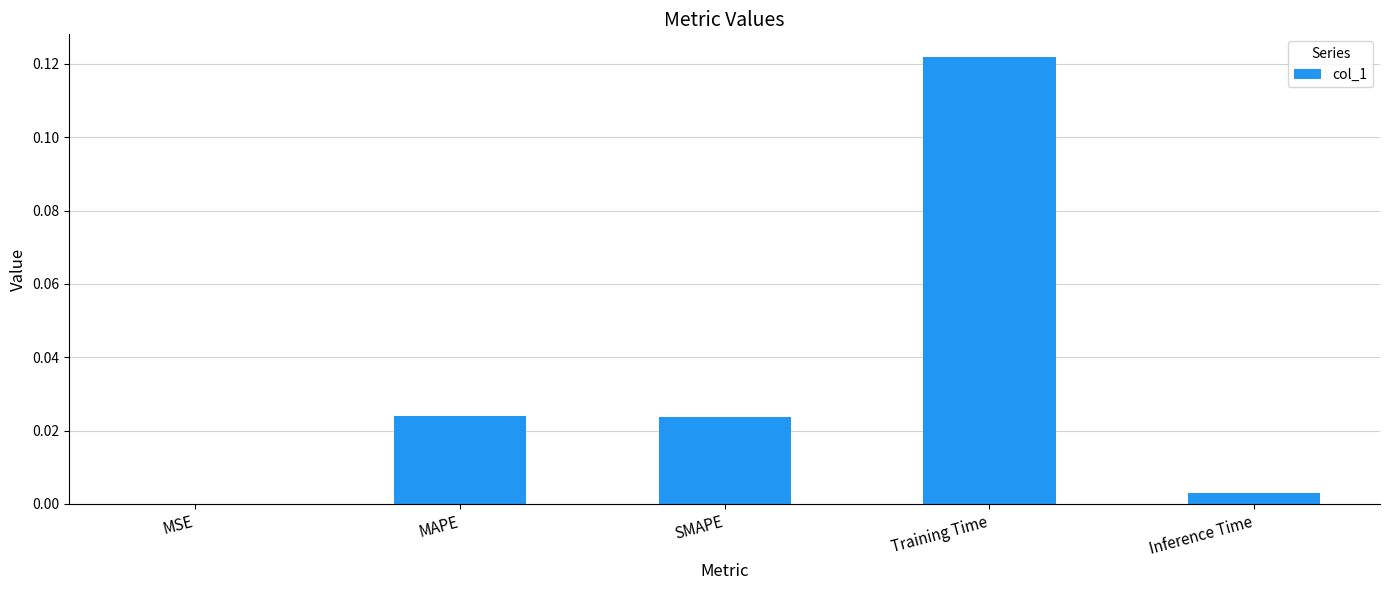

What is the change in value from SMAPE to Training Time?

+0.1